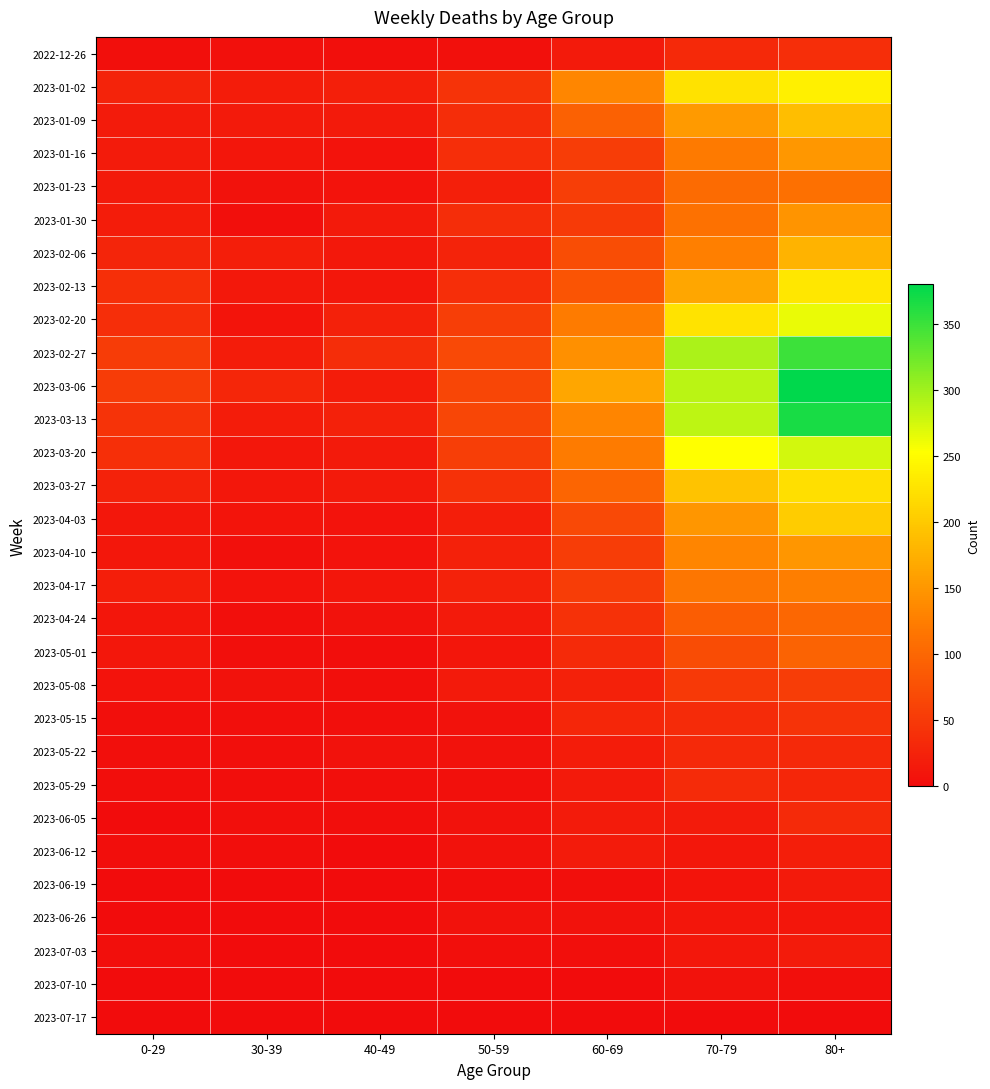

What is the spread (max minus min) of values at 70-79?

294